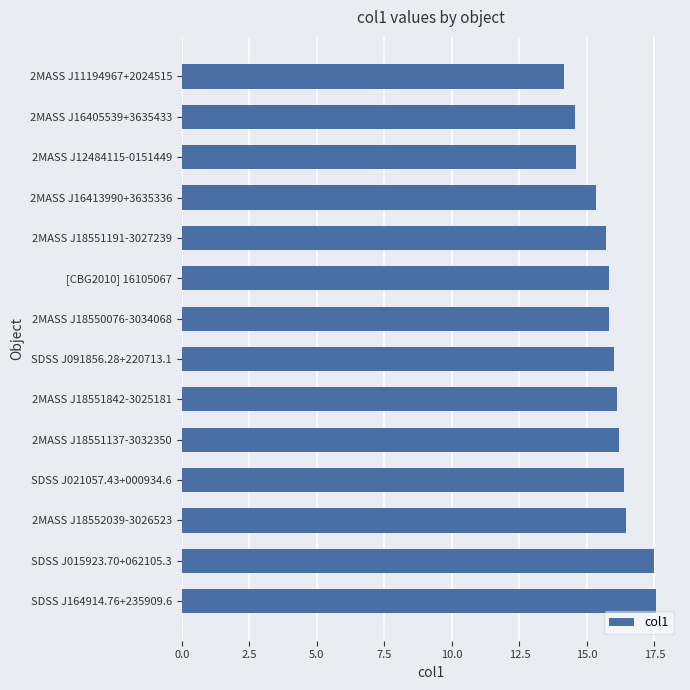

Count the number of values greater than 15.

11